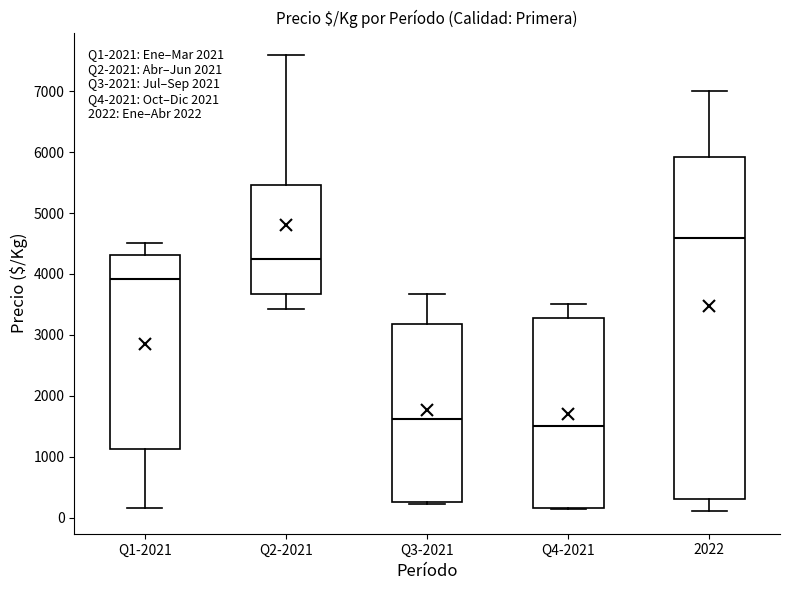

Where does the median line of the box for Q4-2021 sit on the y-axis? The values are not printed on the chart, so give them approximately, as read against the axis.

1500